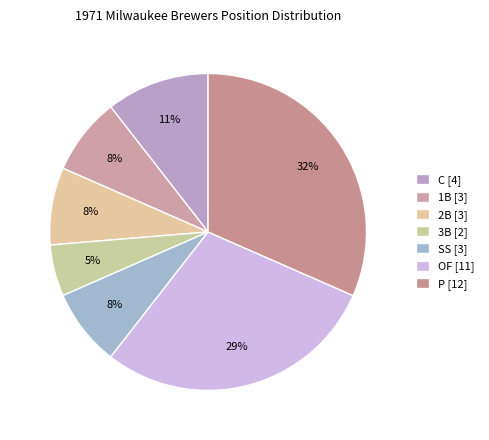

Does P account for over 50% of the chart?

No